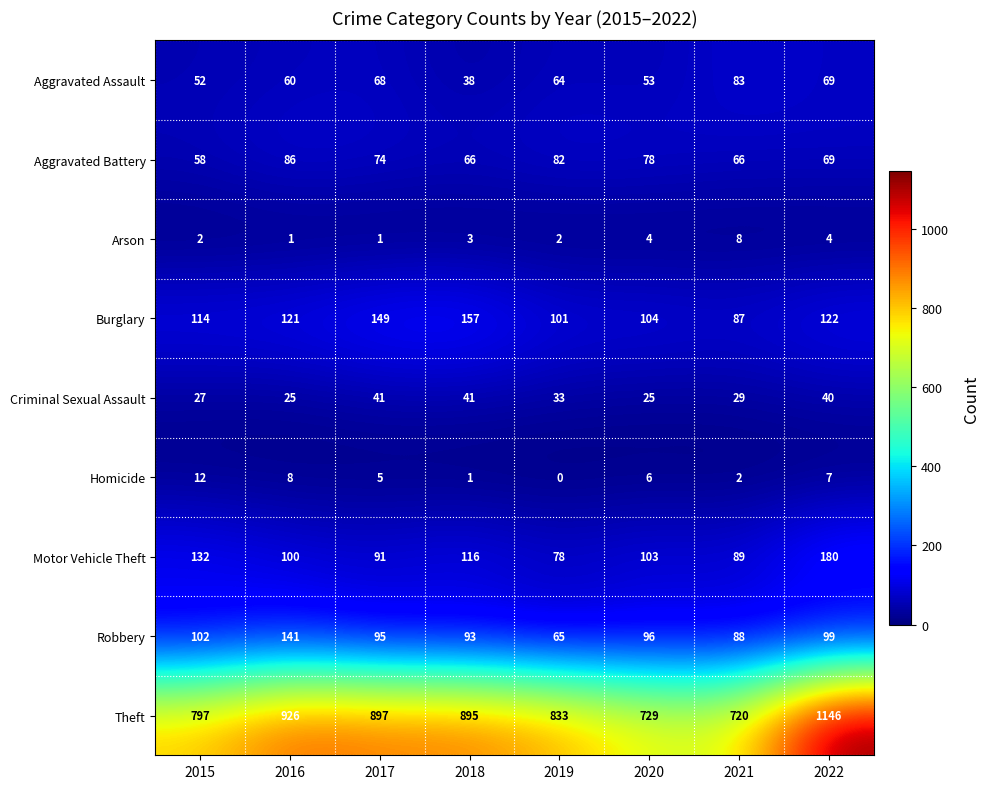

Where is Motor Vehicle Theft nearest to the value 129?

2015